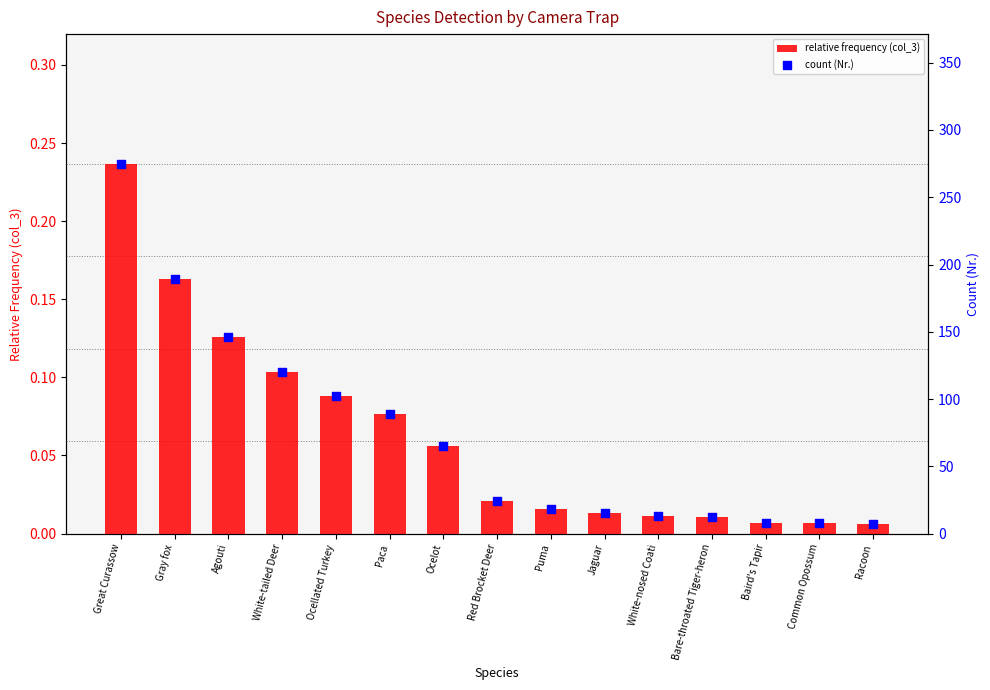

Which series has the largest total across all categories?

count (Nr.)